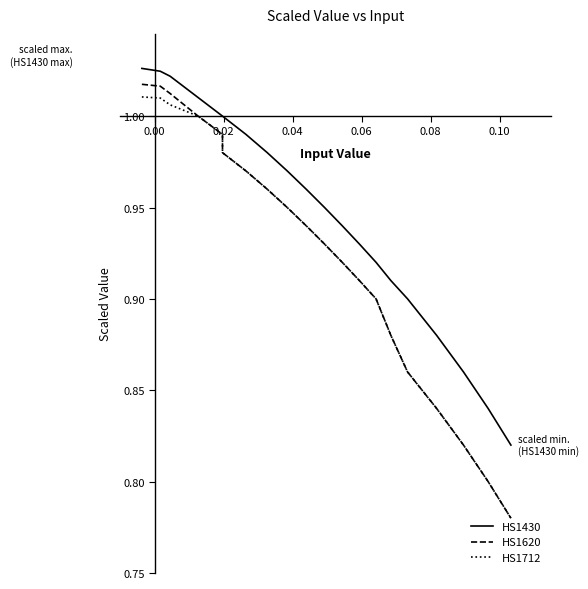

True or false: HS1712 and HS1620 cross at least once.

False